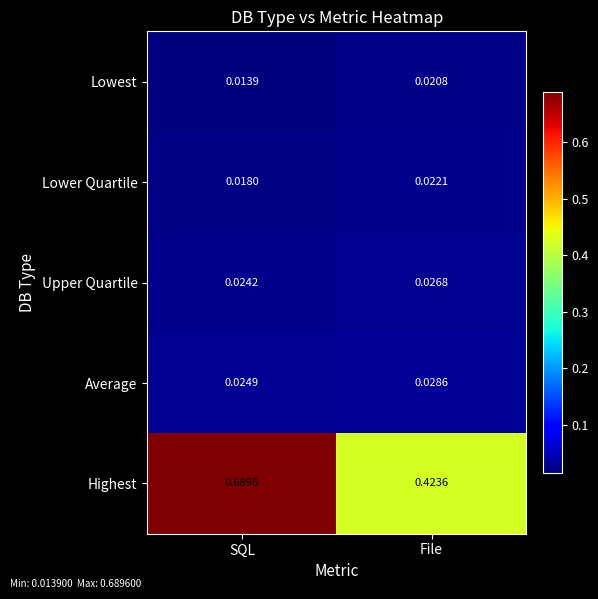

Which series has the widest spread of values?

Highest